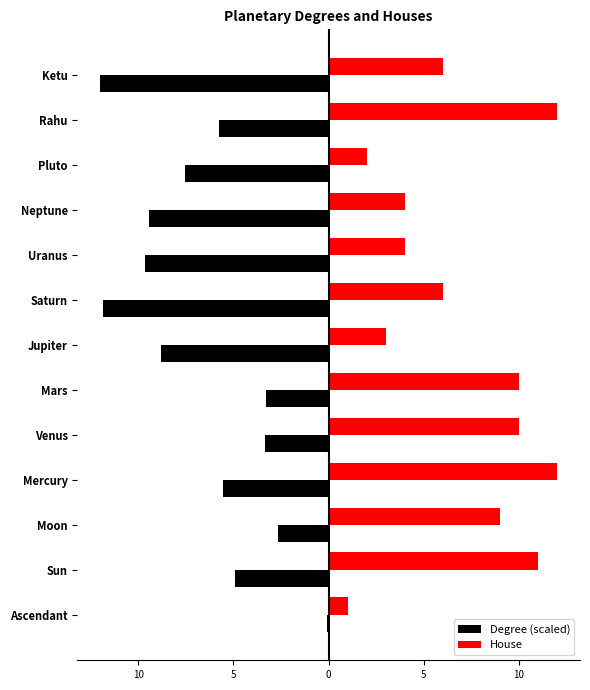

Which series has the largest total across all categories?

House